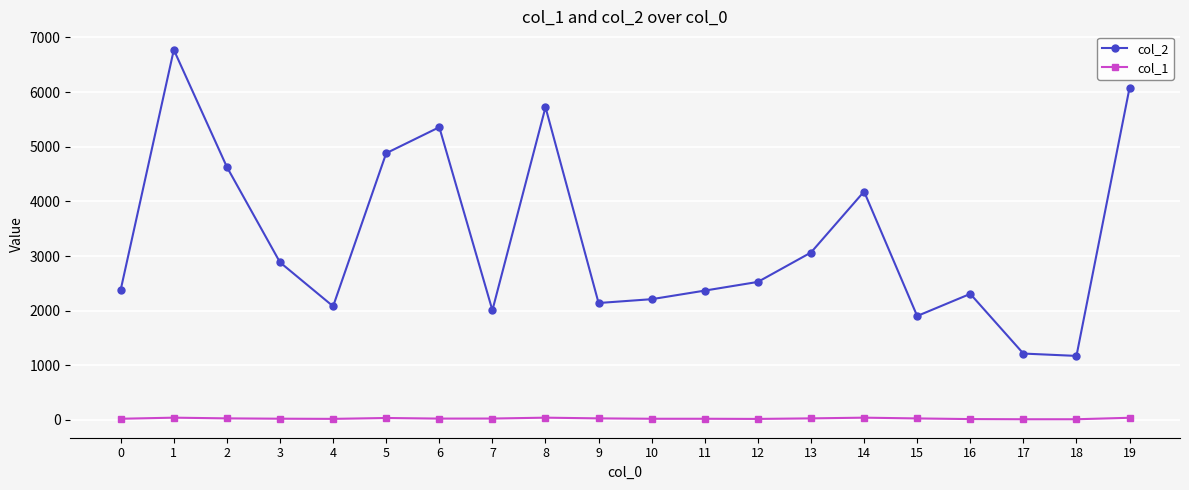

True or false: col_2 and col_1 intersect in this chart.

False